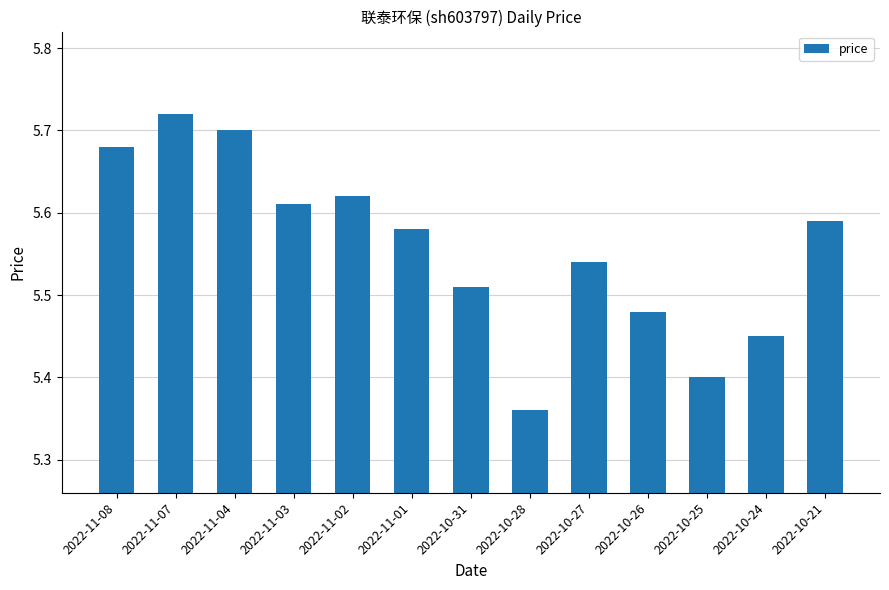

Are the bars grouped side by side (vs. stacked)?

No